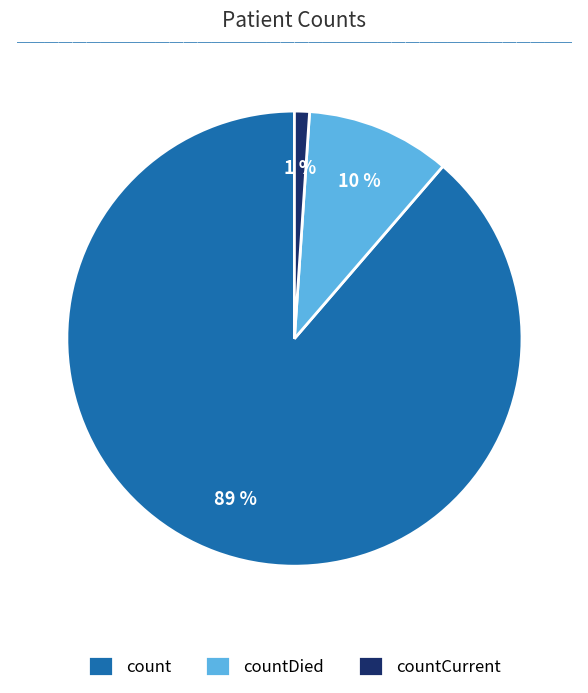

To the nearest percent, what portion does countDied represent?

10%